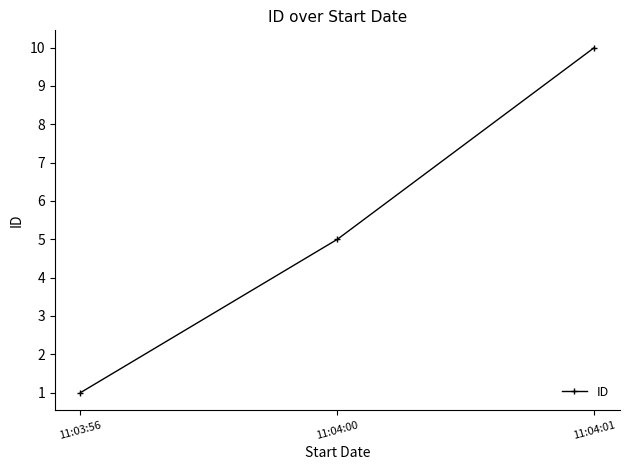

Reading left to right, transcribe all the data shown in this chart.

1	5	10